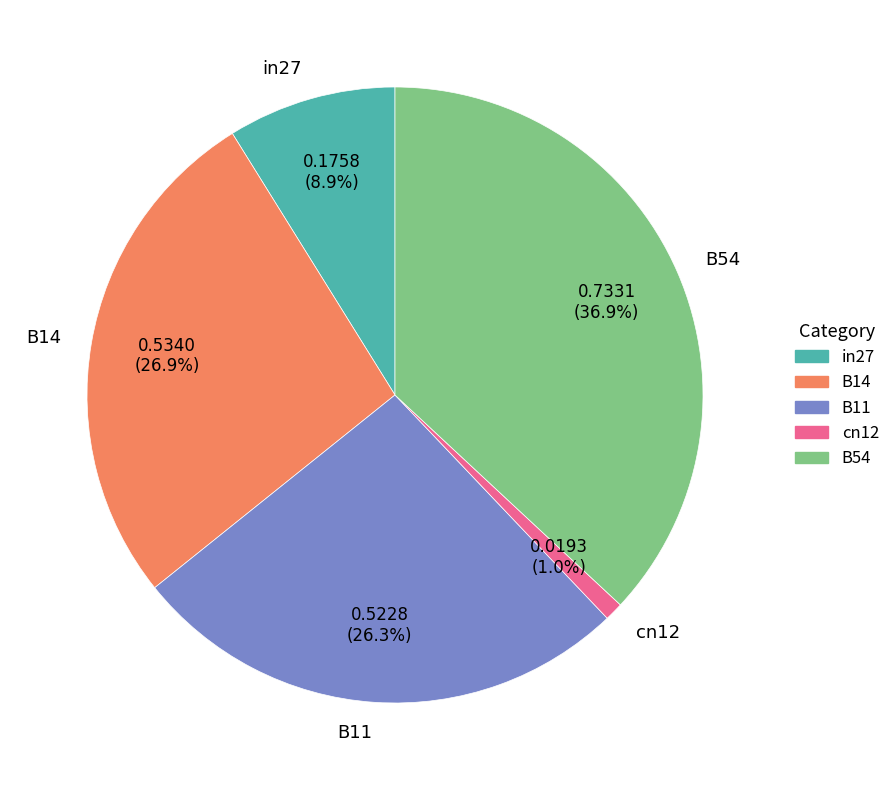

Count the number of slices in the pie.

5